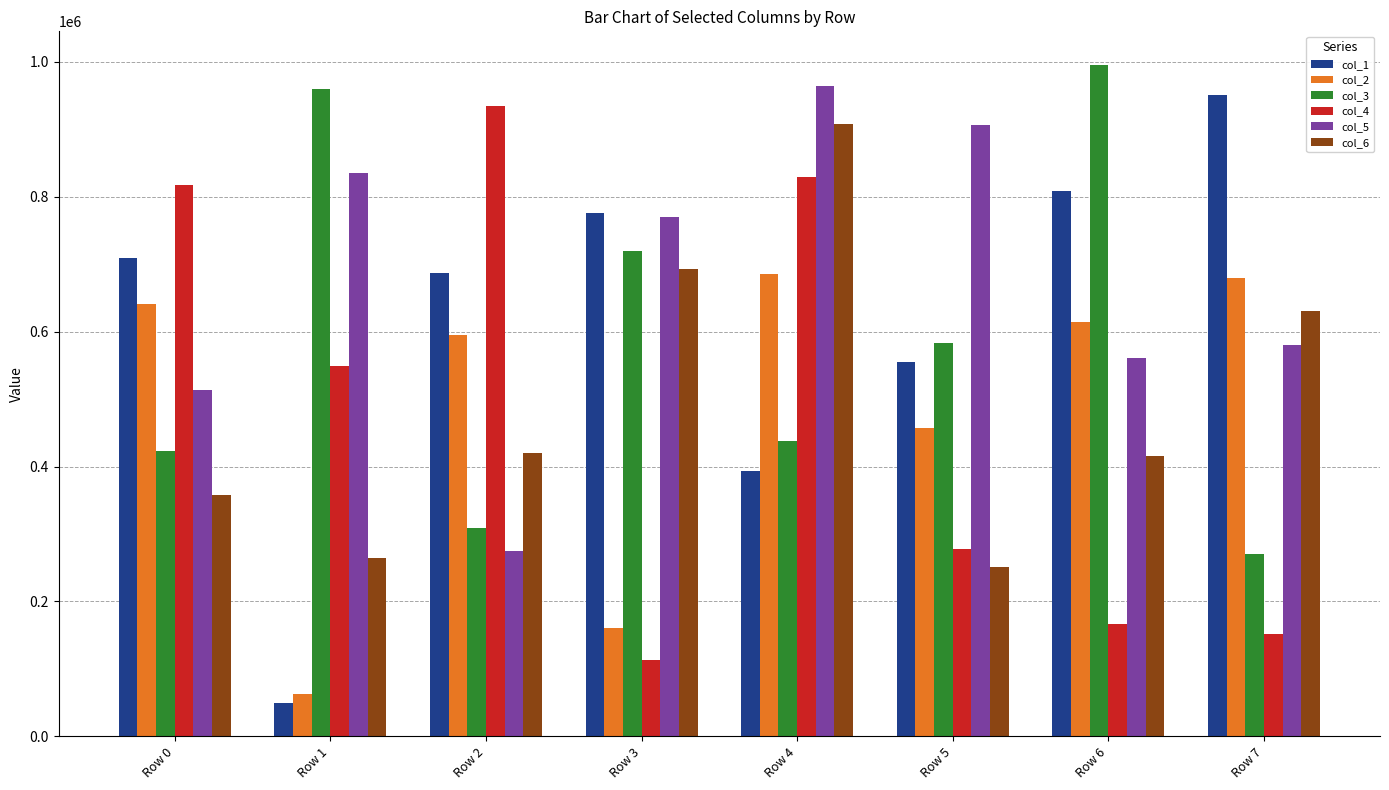

At which category does the chart reach its peak across all series?

Row 6